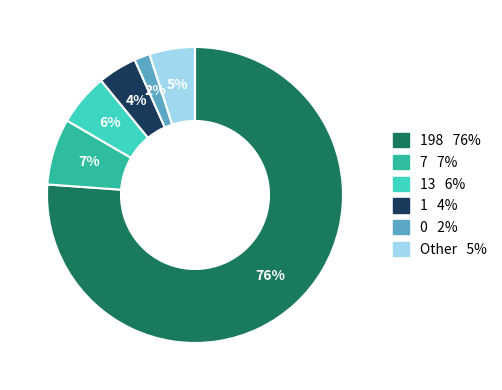

To the nearest percent, what is the average slice percentage?

17%